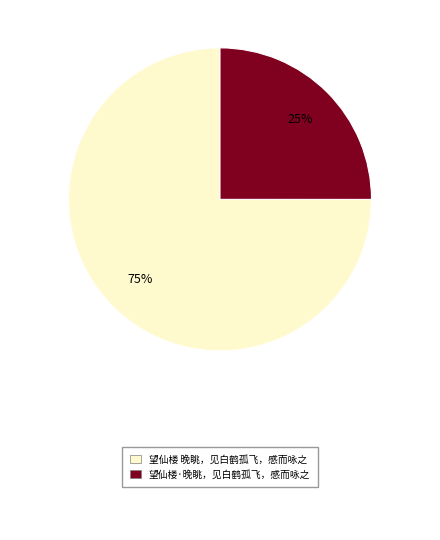

To the nearest percent, what is the difference between the largest and smallest slice percentages?

50%